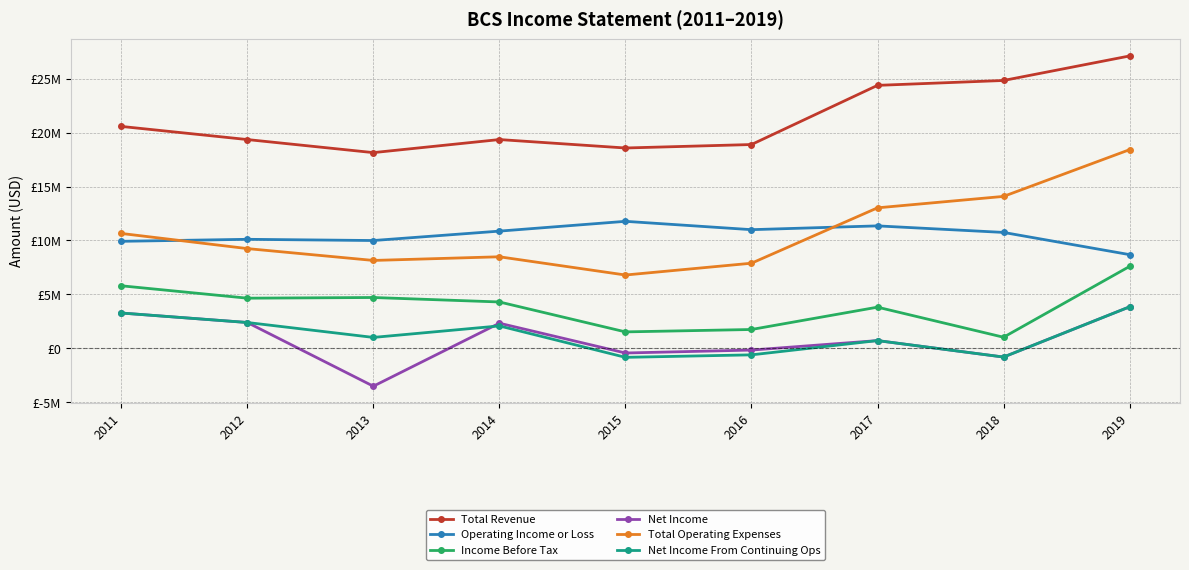

True or false: Total Revenue and Total Operating Expenses intersect in this chart.

False